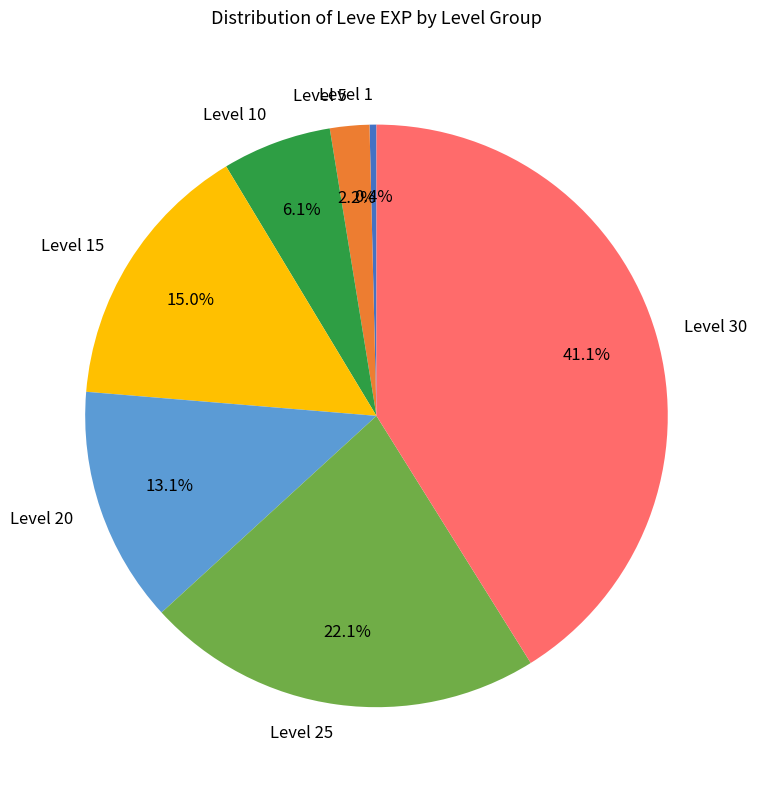

Which category has the biggest portion of the pie?

Level 30